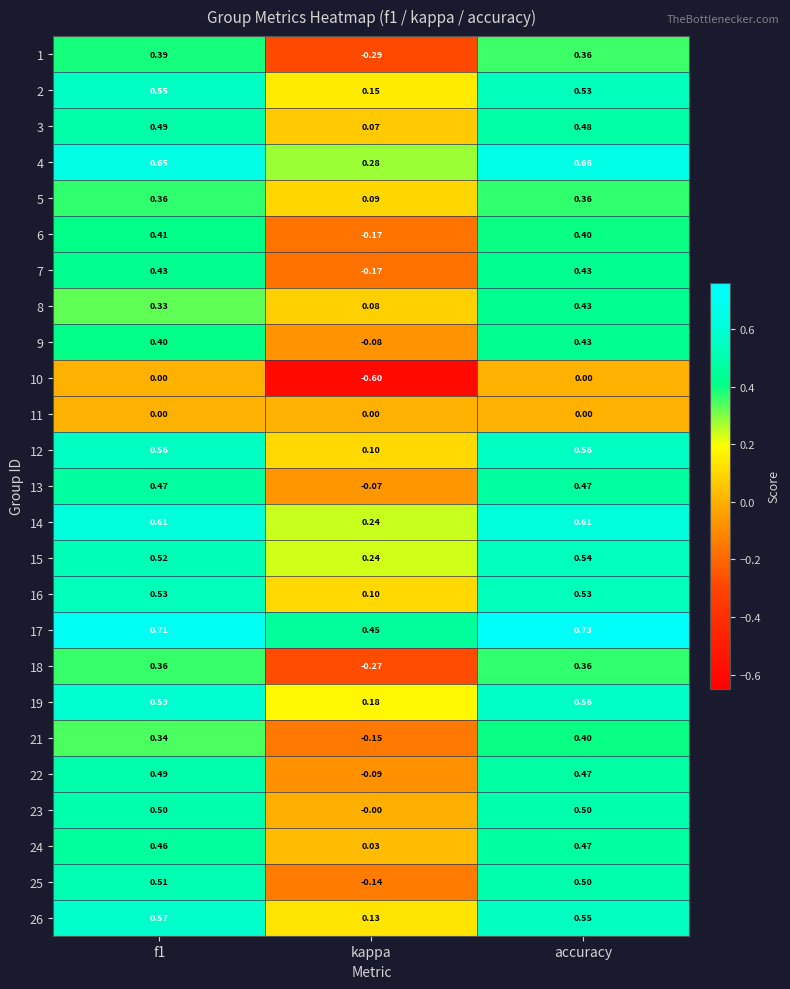

Is the value of 8 at kappa greater than the value of 24 at kappa?

Yes